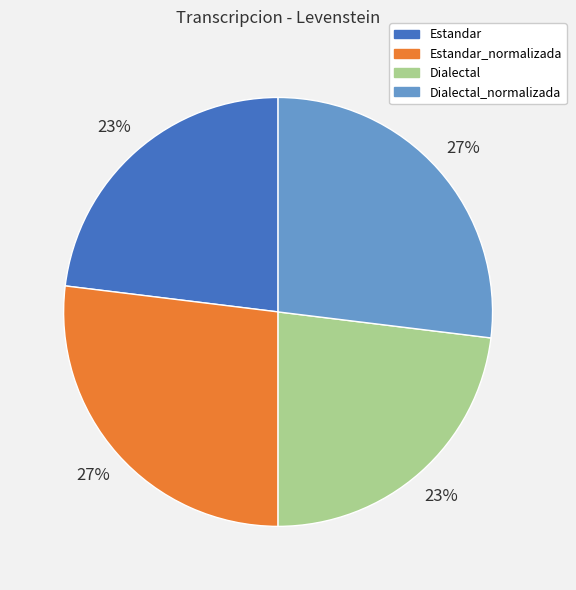

To the nearest percent, what percentage of the pie is Estandar_normalizada?

27%